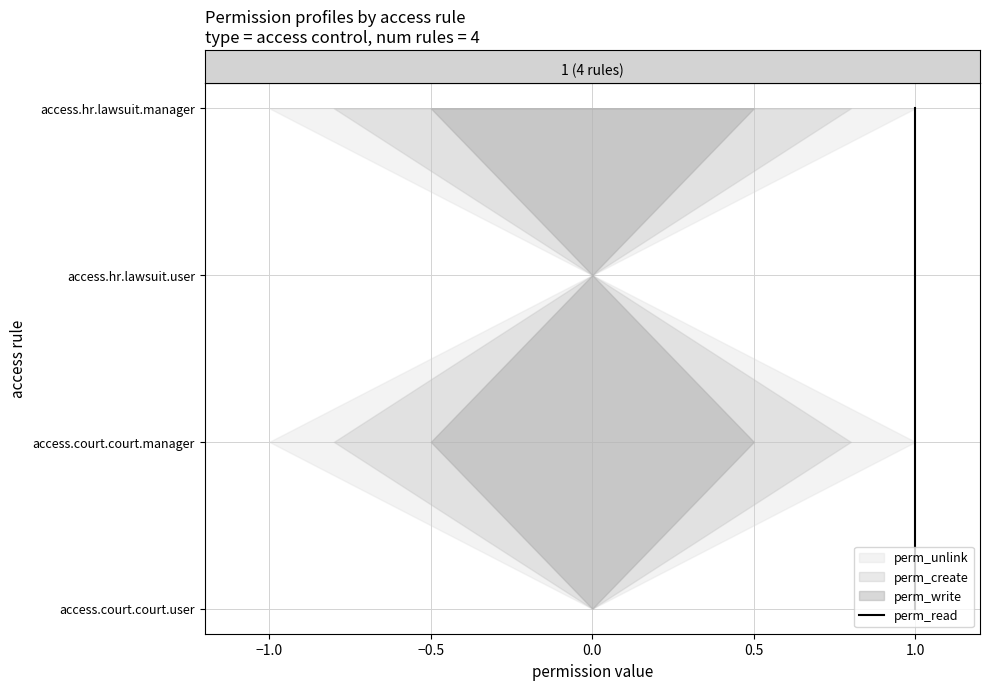

True or false: the data shows 3 at 0.0.

True